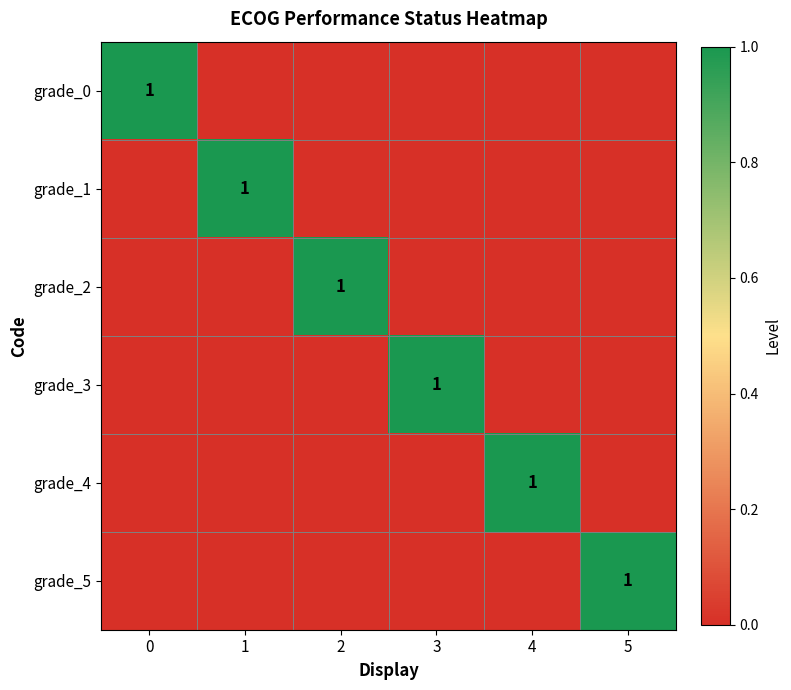

At how many categories does at least one series exceed 0?

6